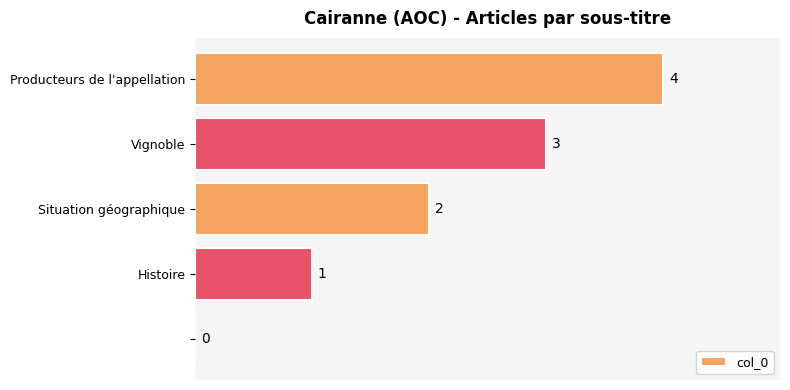

How many values are between 1 and 3?

3